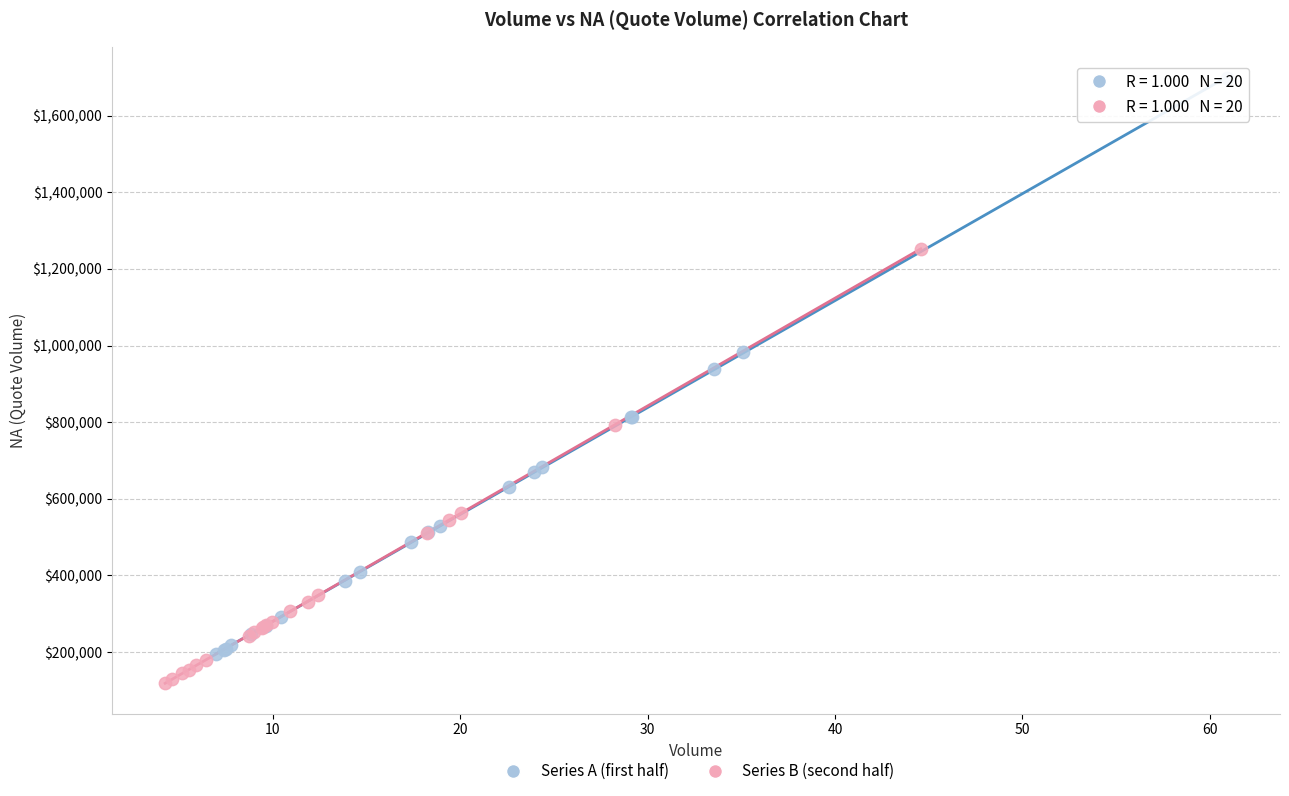

Which series contains the highest Y value?

Series A (first half)